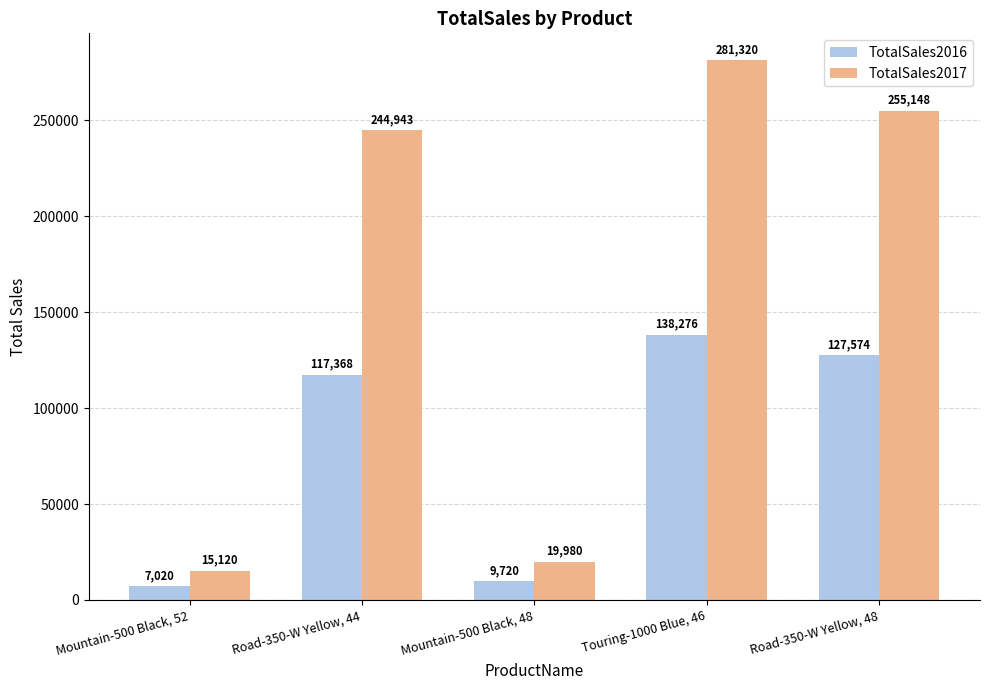

What are all the series names shown in the legend?

TotalSales2016, TotalSales2017